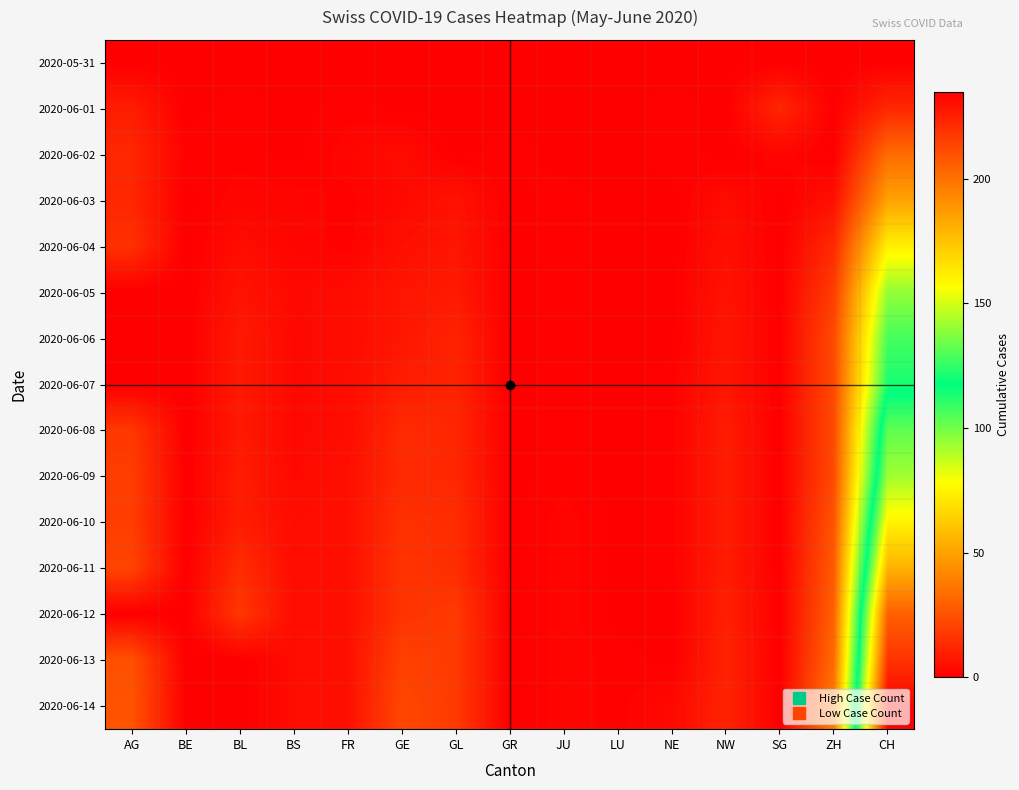

Reading left to right, transcribe all the data shown in this chart.

2020-05-31: AG=0	BE=0	BL=0	BS=0	FR=0	GE=0	GL=0	GR=0	JU=0	LU=0	NE=0	NW=0	SG=0	ZH=0	CH=0
2020-06-01: AG=9	BE=0	BL=1	BS=0	FR=1	GE=0	GL=0	GR=0	JU=0	LU=0	NE=1	NW=0	SG=12	ZH=0	CH=12
2020-06-02: AG=12	BE=1	BL=1	BS=0	FR=2	GE=4	GL=0	GR=1	JU=0	LU=0	NE=1	NW=0	SG=2	ZH=0	CH=33
2020-06-03: AG=12	BE=0	BL=2	BS=2	FR=1	GE=3	GL=6	GR=0	JU=1	LU=0	NE=0	NW=4	SG=0	ZH=5	CH=50
2020-06-04: AG=15	BE=0	BL=4	BS=2	FR=1	GE=5	GL=7	GR=0	JU=1	LU=0	NE=0	NW=5	SG=0	ZH=13	CH=74
2020-06-05: AG=0	BE=0	BL=6	BS=3	FR=4	GE=7	GL=8	GR=0	JU=1	LU=0	NE=0	NW=6	SG=0	ZH=19	CH=95
2020-06-06: AG=0	BE=0	BL=8	BS=3	FR=4	GE=7	GL=11	GR=0	JU=1	LU=0	NE=0	NW=7	SG=0	ZH=23	CH=107
2020-06-07: AG=0	BE=0	BL=8	BS=3	FR=4	GE=9	GL=11	GR=0	JU=1	LU=0	NE=1	NW=7	SG=0	ZH=23	CH=114
2020-06-08: AG=17	BE=0	BL=8	BS=3	FR=4	GE=13	GL=12	GR=0	JU=1	LU=0	NE=1	NW=9	SG=0	ZH=23	CH=132
2020-06-09: AG=19	BE=0	BL=9	BS=3	FR=5	GE=13	GL=12	GR=0	JU=1	LU=0	NE=1	NW=9	SG=0	ZH=23	CH=142
2020-06-10: AG=19	BE=0	BL=9	BS=4	FR=5	GE=15	GL=14	GR=0	JU=2	LU=0	NE=1	NW=9	SG=0	ZH=26	CH=160
2020-06-11: AG=21	BE=0	BL=14	BS=4	FR=5	GE=16	GL=14	GR=0	JU=2	LU=0	NE=1	NW=9	SG=0	ZH=28	CH=180
2020-06-12: AG=0	BE=0	BL=17	BS=4	FR=5	GE=16	GL=18	GR=0	JU=2	LU=0	NE=0	NW=10	SG=0	ZH=30	CH=205
2020-06-13: AG=25	BE=0	BL=0	BS=4	FR=5	GE=20	GL=18	GR=0	JU=2	LU=1	NE=0	NW=11	SG=0	ZH=33	CH=219
2020-06-14: AG=26	BE=0	BL=0	BS=4	FR=5	GE=22	GL=18	GR=0	JU=2	LU=1	NE=3	NW=11	SG=0	ZH=38	CH=235